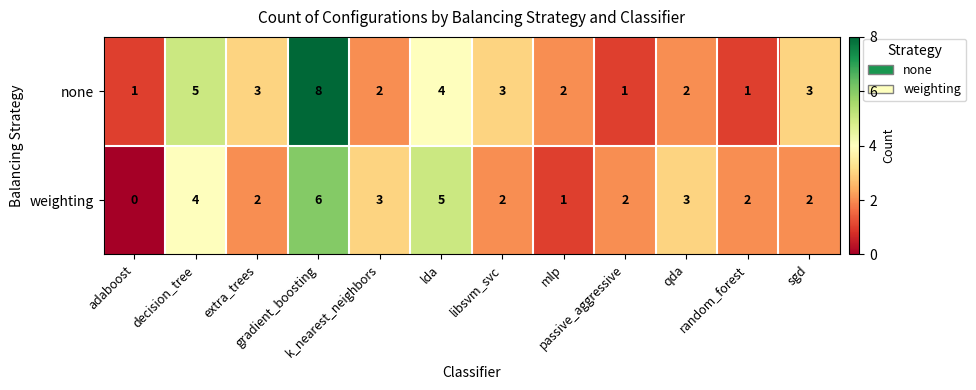

Which series has the widest spread of values?

none